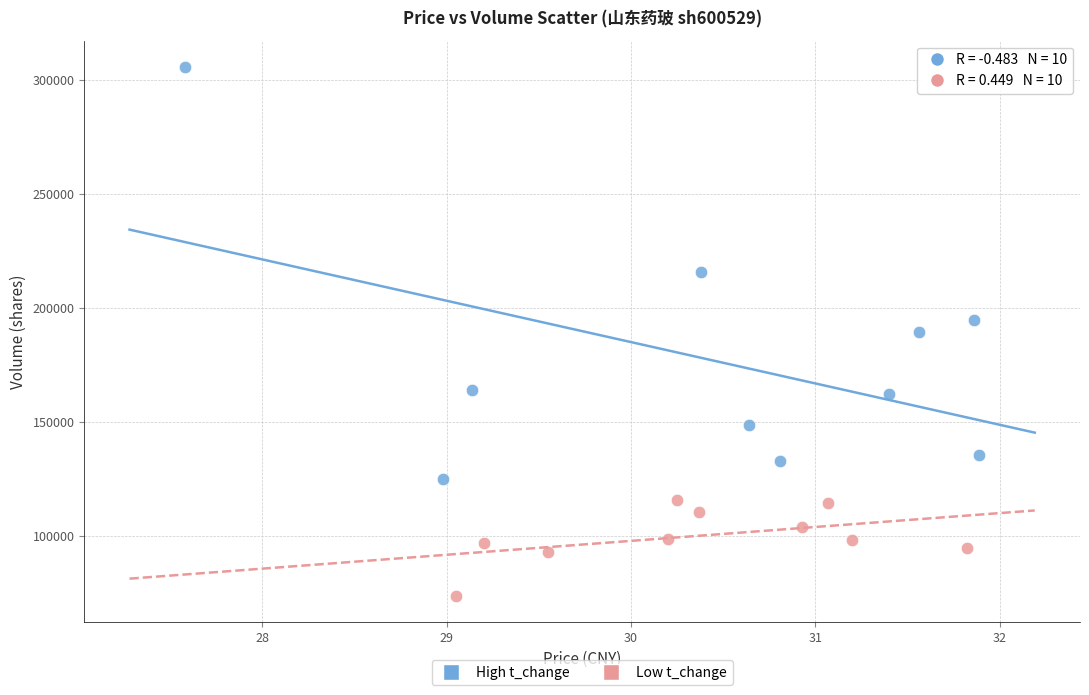

Which series reaches the minimum Y coordinate?

Low t_change